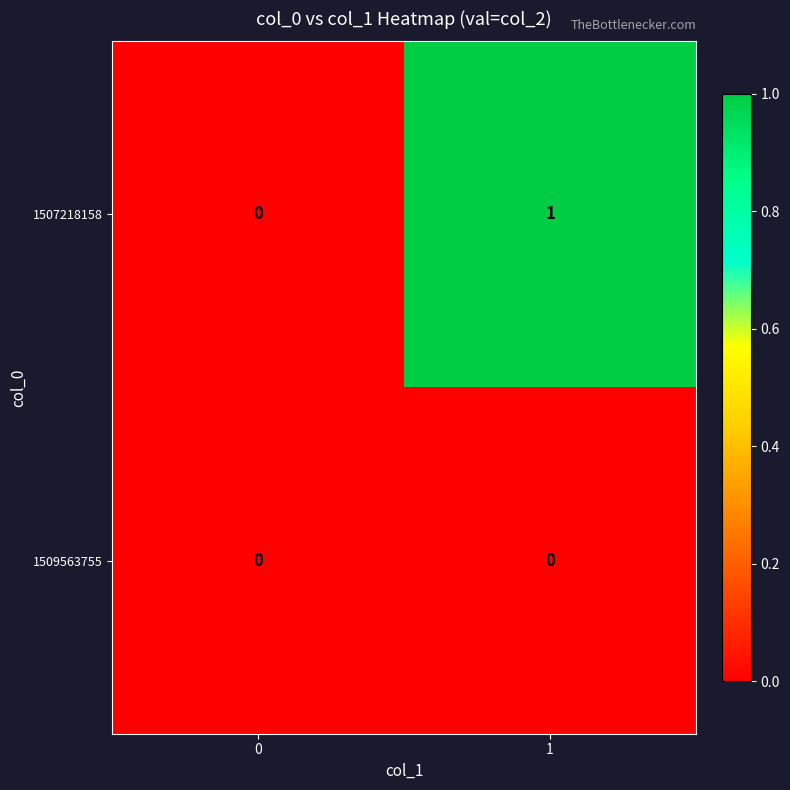

List the labels in order of 1507218158 value, largest first.

1, 0